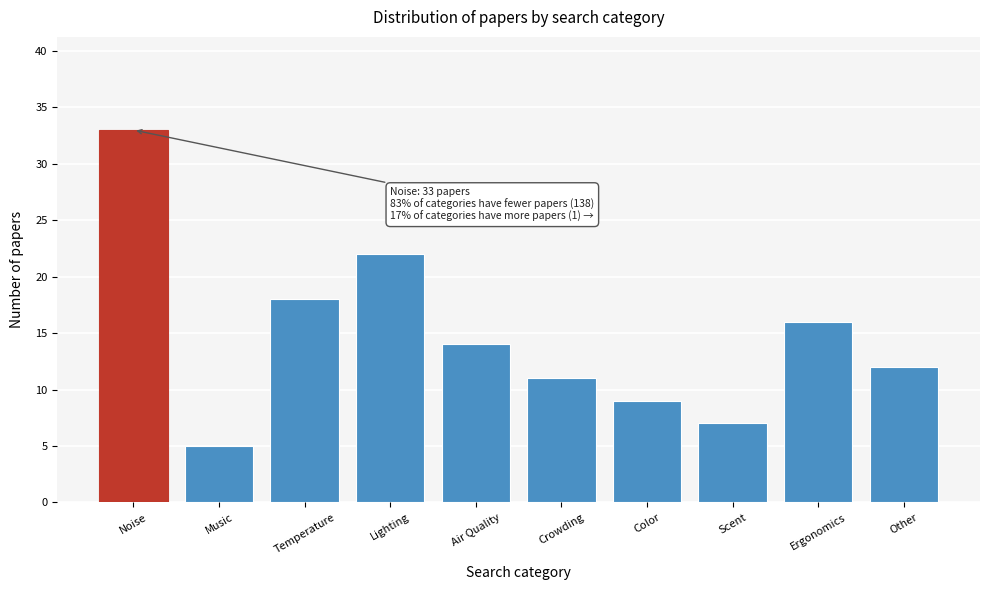

Reading left to right, list all the values displayed in this chart.

33	5	18	22	14	11	9	7	16	12